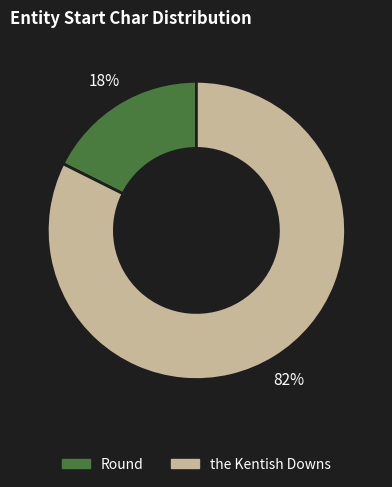

How many segments does this pie chart have?

2